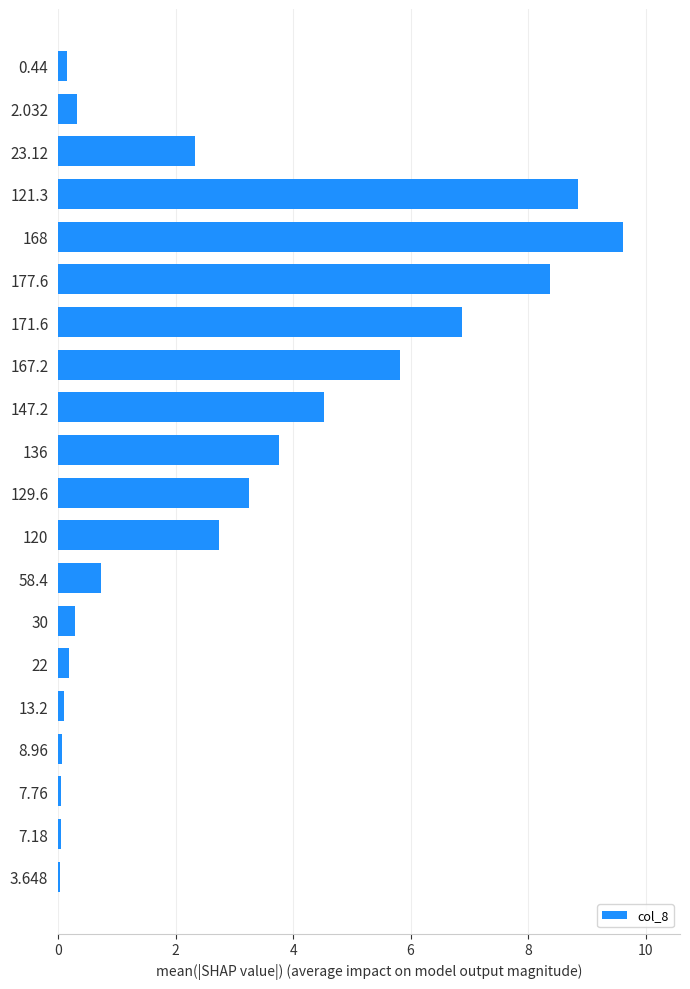

Where is the data nearest to the value 4?

136